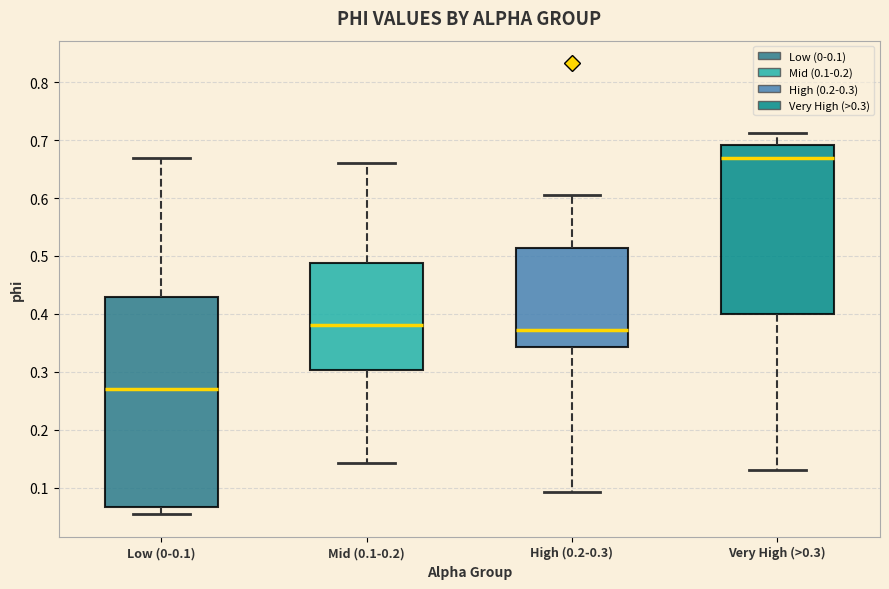

Which box is the tallest, from its lower edge to its upper edge?

Low (0-0.1)